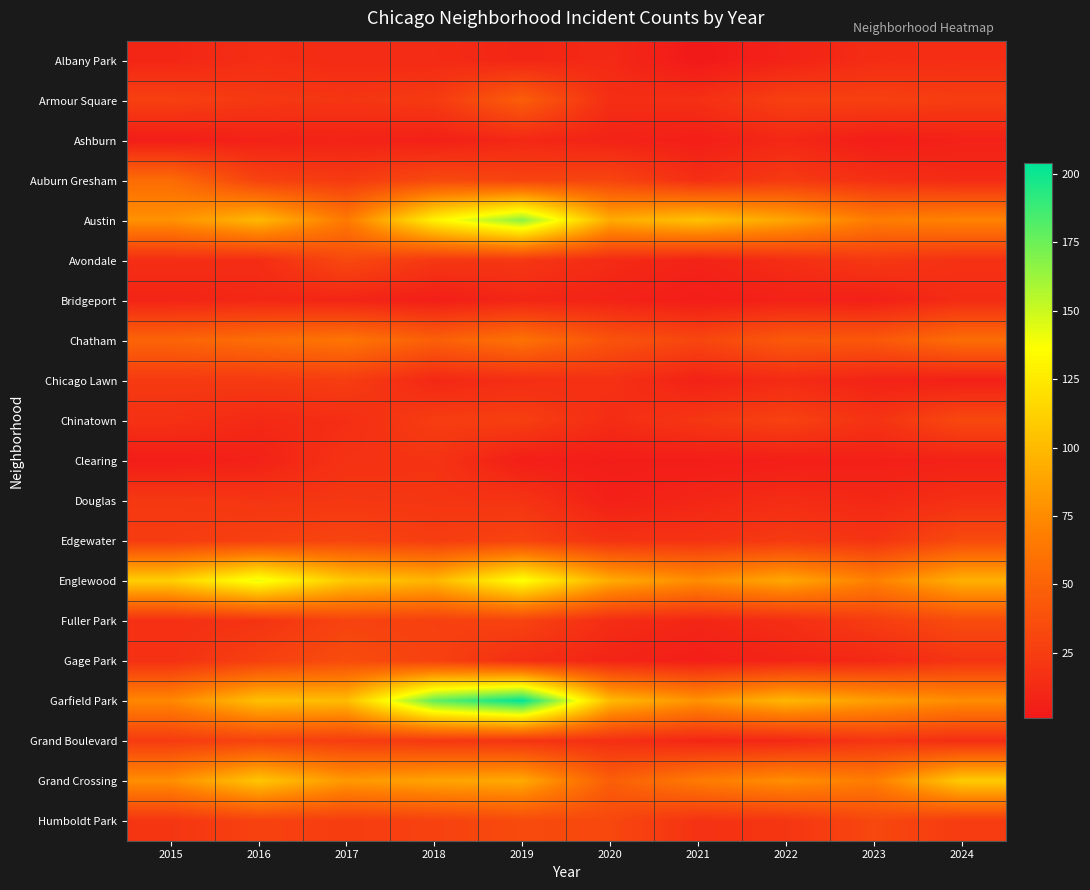

How many series are shown in this chart?

20